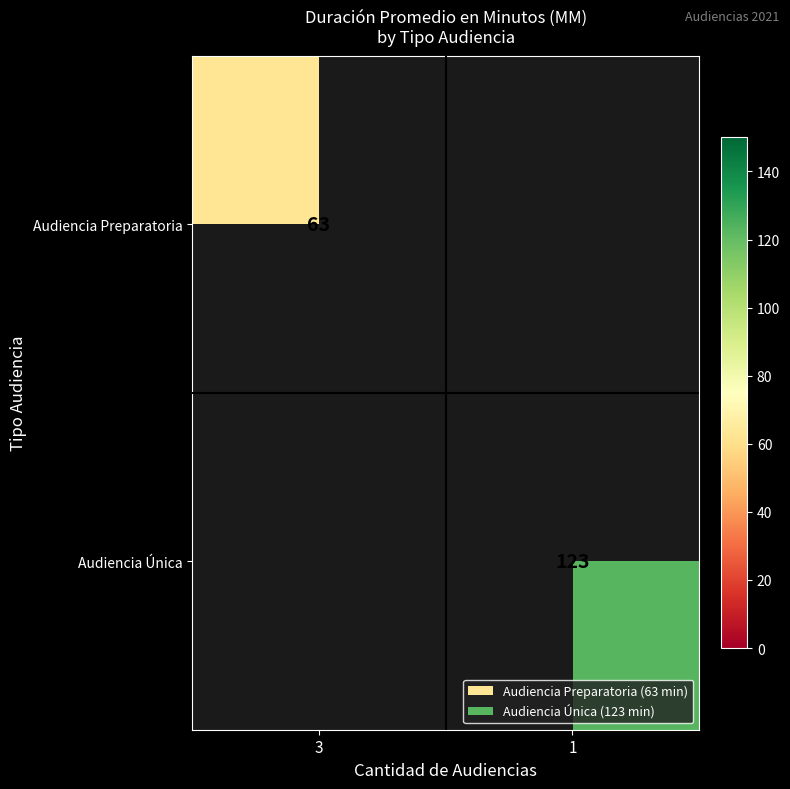

The value of Audiencia Única at 1 is 71. True or false?

False